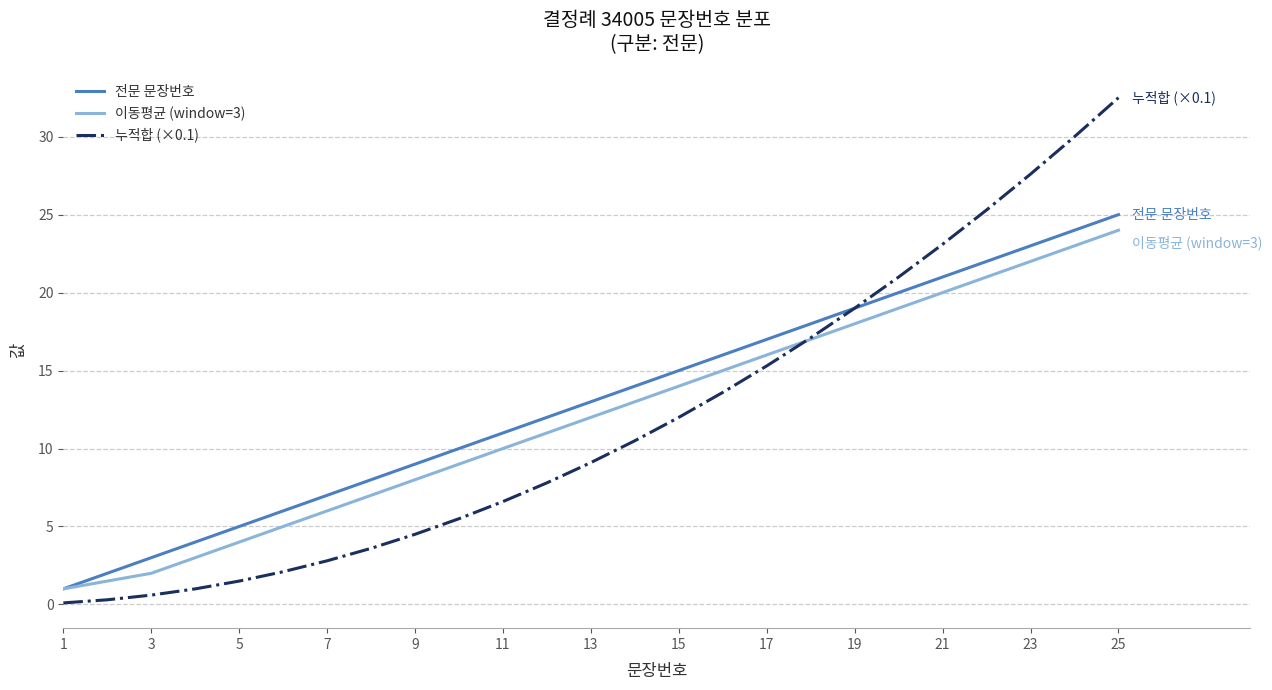

Which series has the largest range (max minus min)?

누적합 (×0.1)